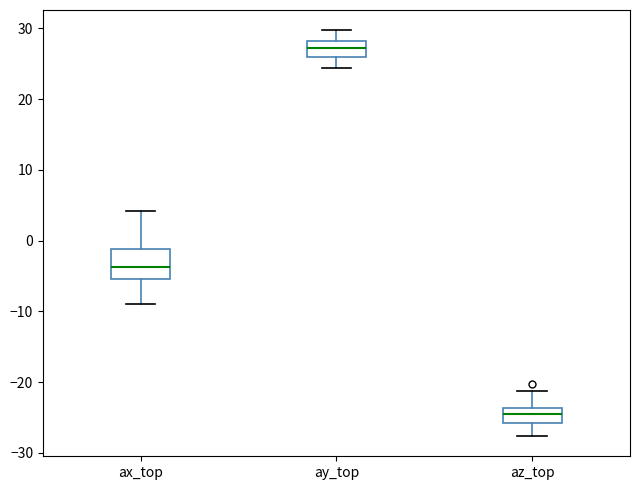

Which box's median line is the highest?

ay_top